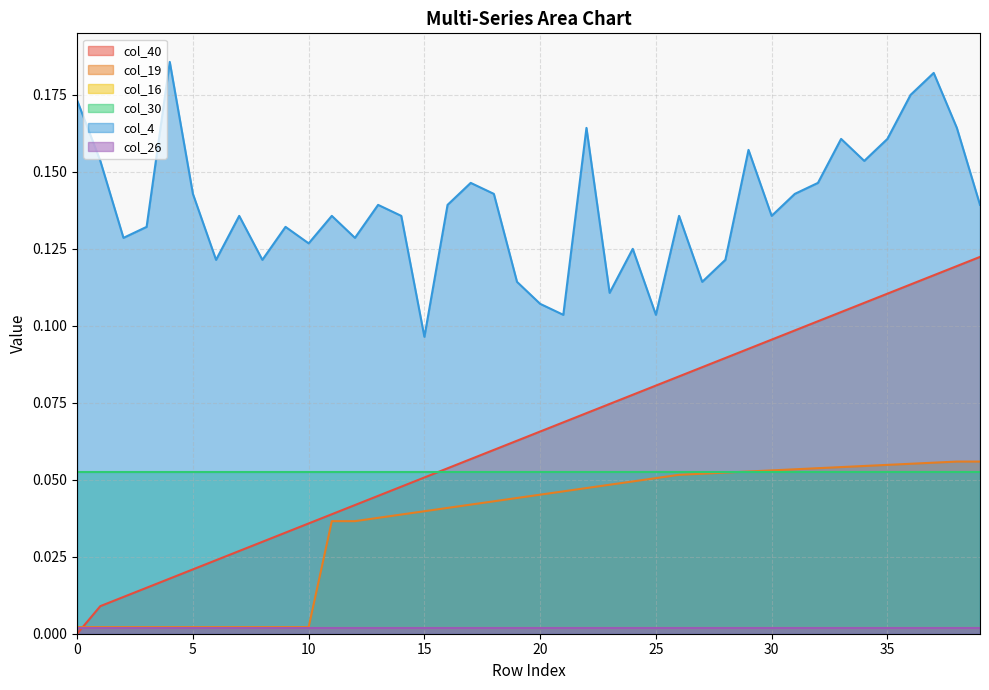

How many lines are shown in the chart?

6